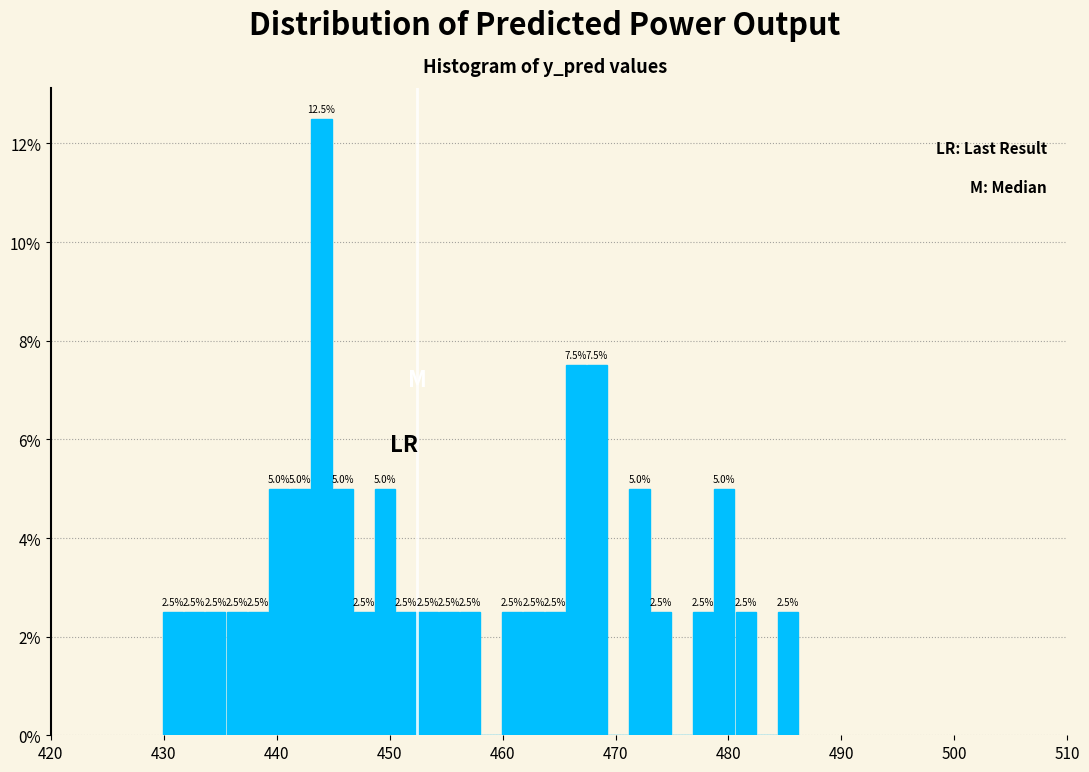

Read against the x-axis, roughly where is the centre of the tallest bar?

444